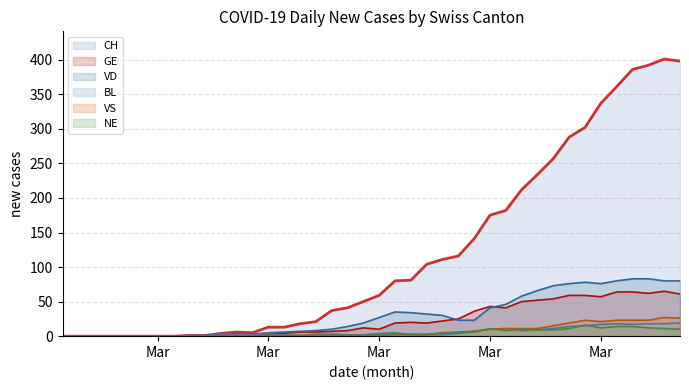

Between 2020-02-25 and 2020-03-22, which is larger?

2020-03-22